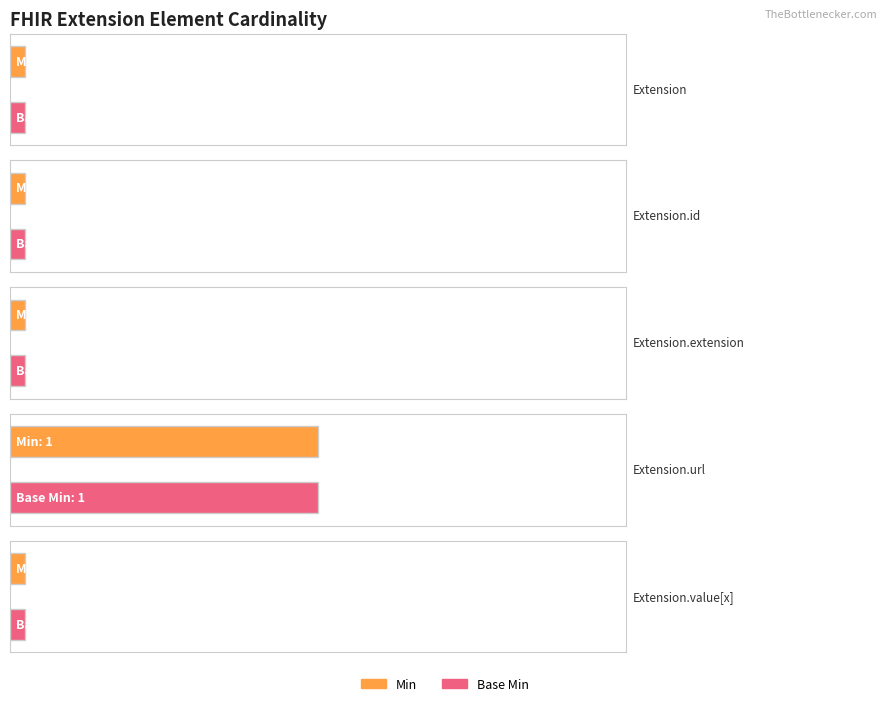

How many groups of bars are there?

5